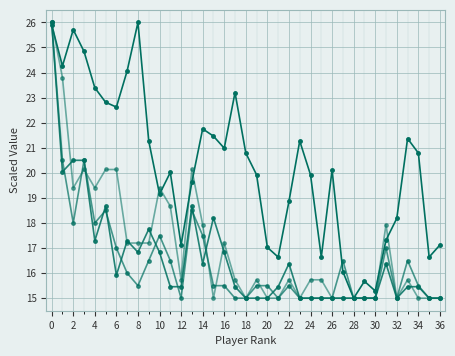

How many categories are shown in the chart?

37